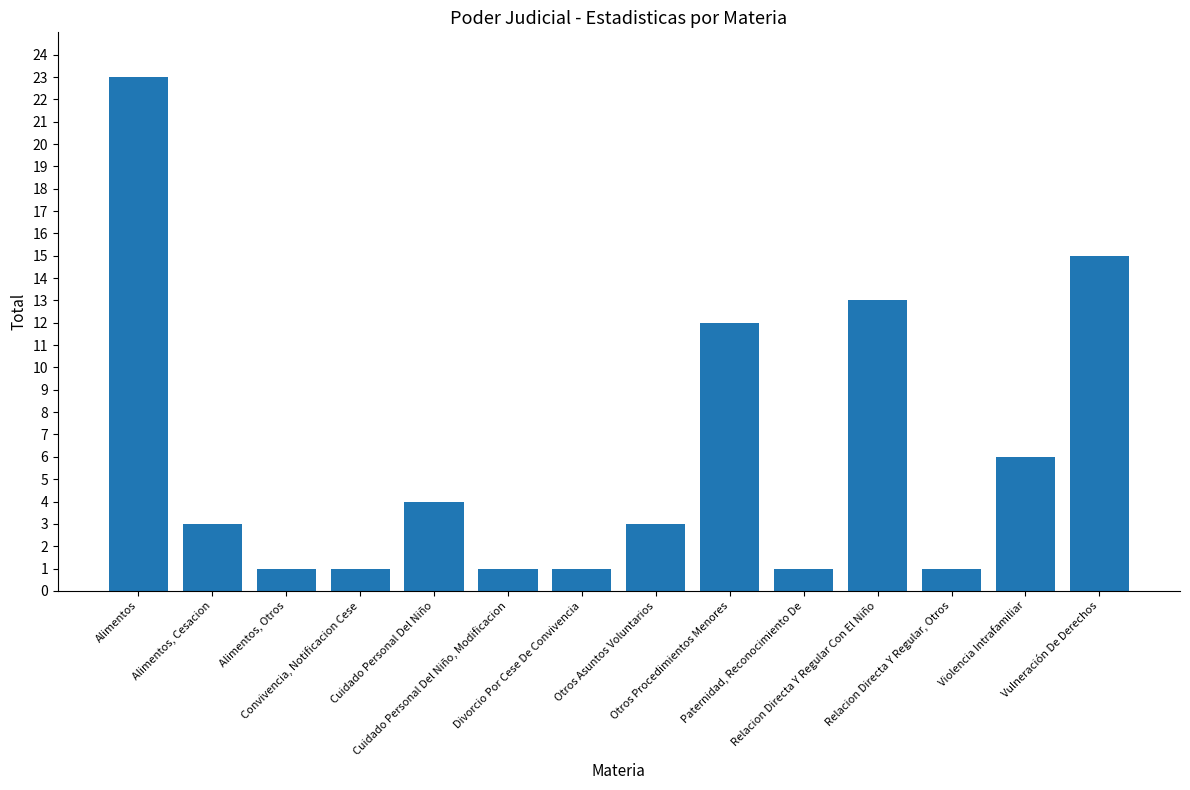

Approximately how many times larger is the value at Alimentos, Otros compared to Relacion Directa Y Regular Con El Niño?

0.1